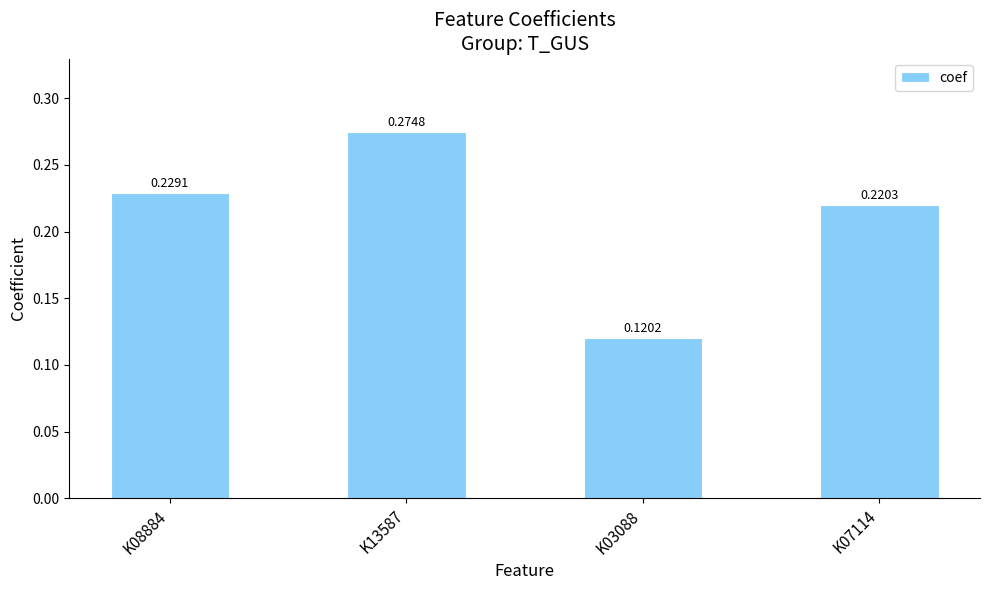

What is the sum of all values?

0.8